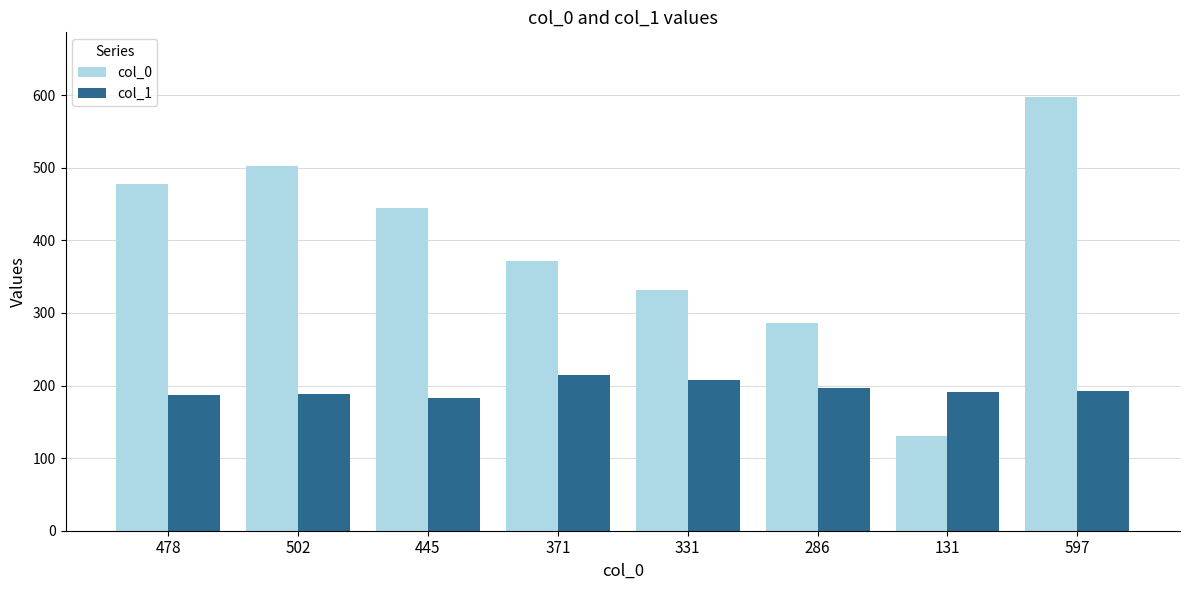

Count the number of categories in the chart.

8